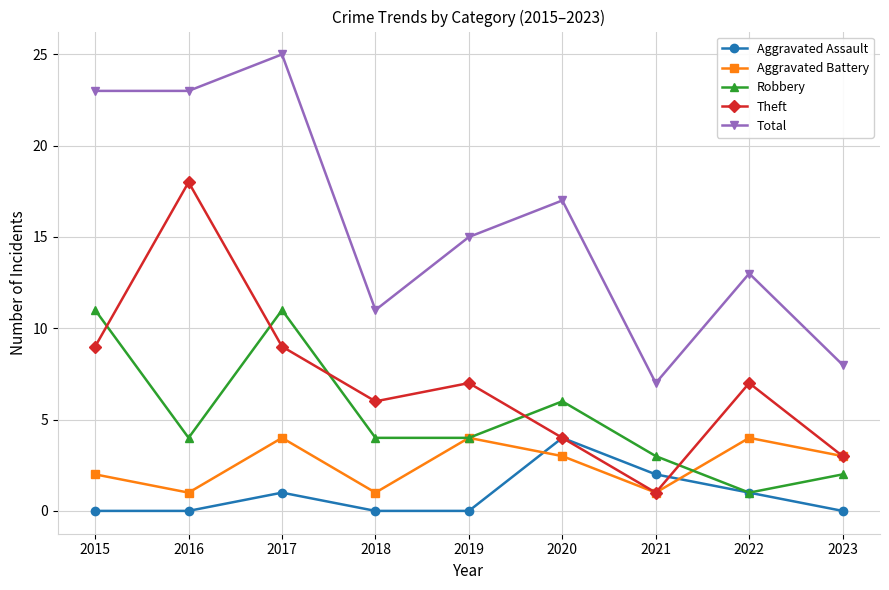

What is the average value of the Robbery series?

5